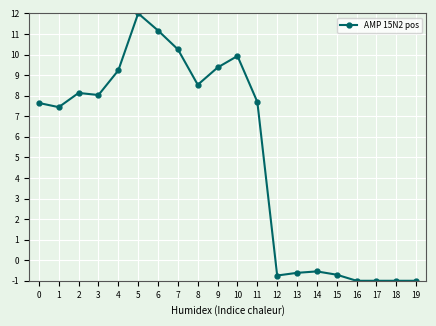

At which label is the value closest to 5?

1